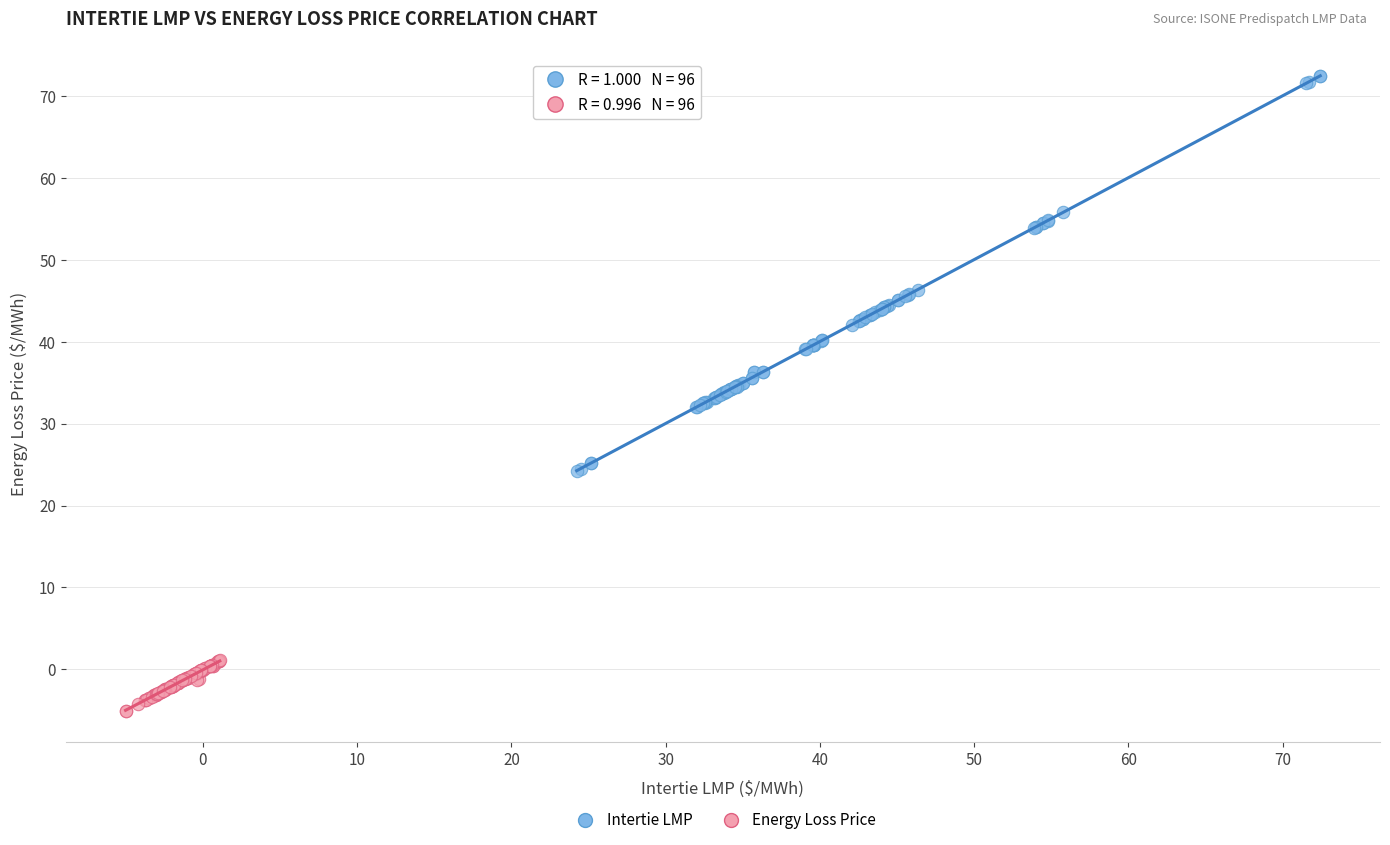

Which series reaches the minimum Y coordinate?

Energy Loss Price